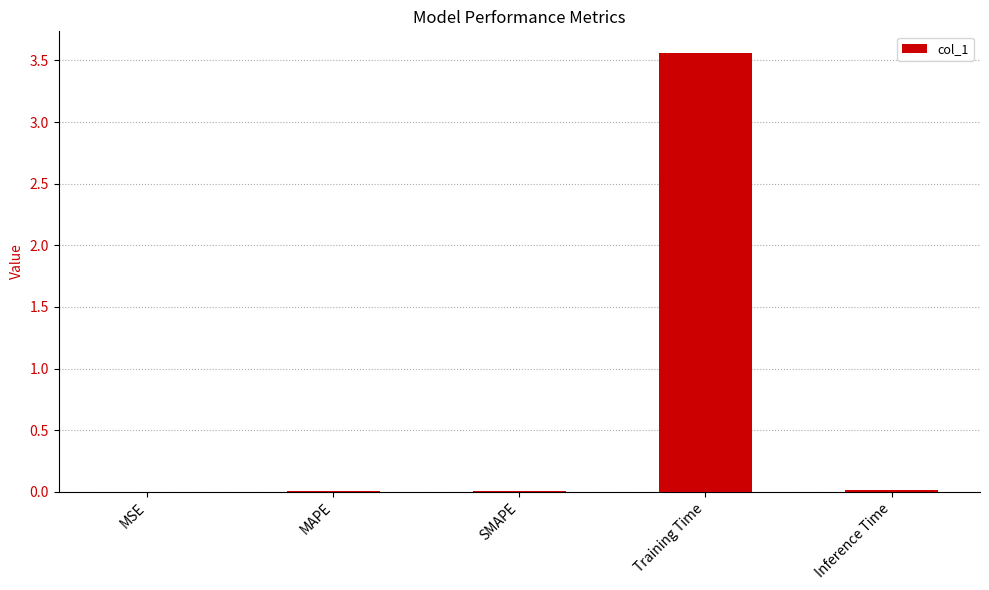

True or false: the data shows 1.1 at Training Time.

False